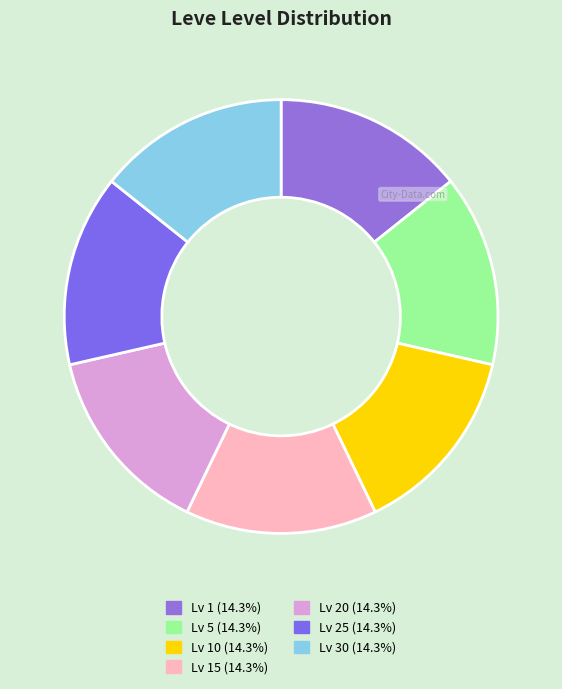

How many slices are in this pie chart?

7